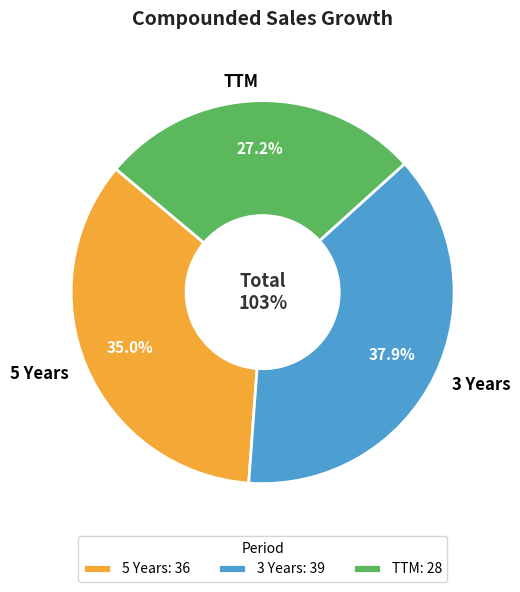

Approximately how many times larger is the value at 5 Years compared to TTM?

1.3